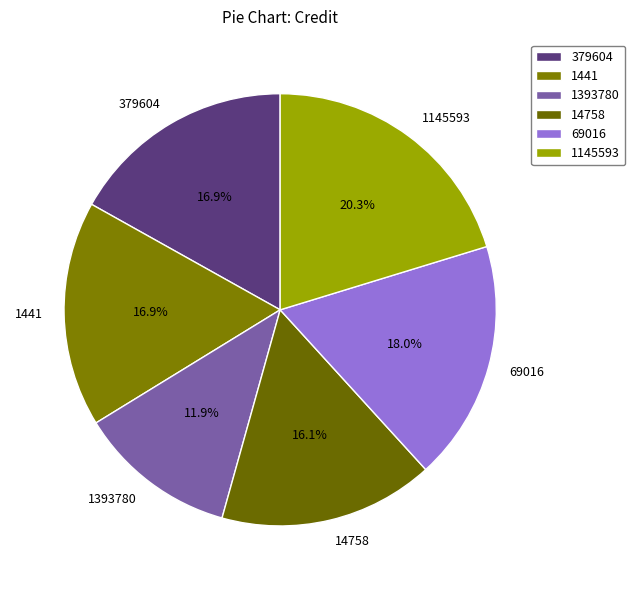

Is 1393780 the majority of the pie?

No